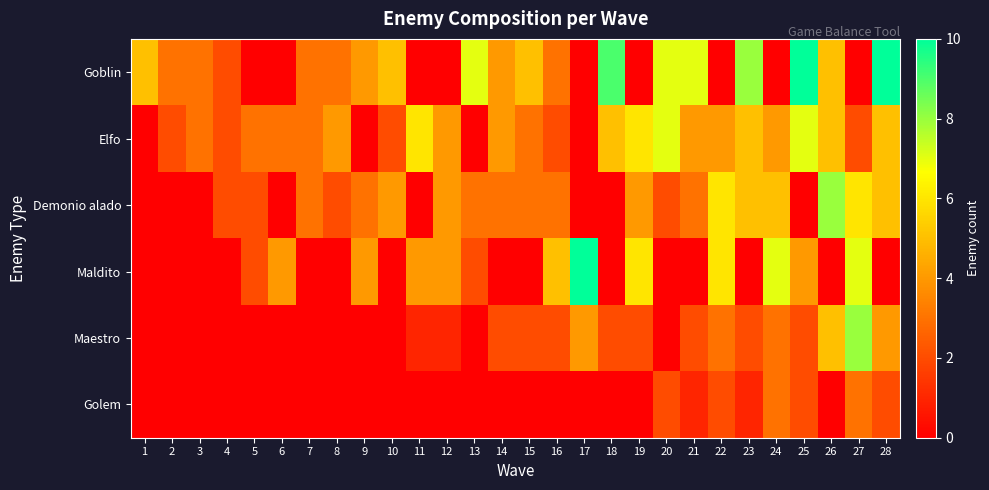

Reading left to right, transcribe all the data shown in this chart.

Goblin: 1=5	2=3	3=3	4=2	5=0	6=0	7=3	8=3	9=4	10=5	11=0	12=0	13=7	14=4	15=5	16=3	17=0	18=9	19=0	20=7	21=7	22=0	23=8	24=0	25=10	26=5	27=0	28=10
Elfo: 1=0	2=2	3=3	4=2	5=3	6=3	7=3	8=4	9=0	10=2	11=6	12=4	13=0	14=4	15=3	16=2	17=0	18=5	19=6	20=7	21=4	22=4	23=5	24=4	25=7	26=5	27=2	28=5
Demonio alado: 1=0	2=0	3=0	4=2	5=2	6=0	7=3	8=2	9=3	10=4	11=0	12=4	13=3	14=3	15=3	16=3	17=0	18=0	19=4	20=2	21=3	22=6	23=5	24=5	25=0	26=8	27=6	28=5
Maldito: 1=0	2=0	3=0	4=0	5=2	6=4	7=0	8=0	9=4	10=0	11=4	12=4	13=2	14=0	15=0	16=5	17=10	18=0	19=6	20=0	21=0	22=6	23=0	24=7	25=4	26=0	27=7	28=0
Maestro: 1=0	2=0	3=0	4=0	5=0	6=0	7=0	8=0	9=0	10=0	11=1	12=1	13=0	14=2	15=2	16=2	17=4	18=2	19=2	20=0	21=2	22=3	23=2	24=3	25=2	26=5	27=8	28=4
Golem: 1=0	2=0	3=0	4=0	5=0	6=0	7=0	8=0	9=0	10=0	11=0	12=0	13=0	14=0	15=0	16=0	17=0	18=0	19=0	20=2	21=1	22=2	23=1	24=3	25=2	26=0	27=3	28=2